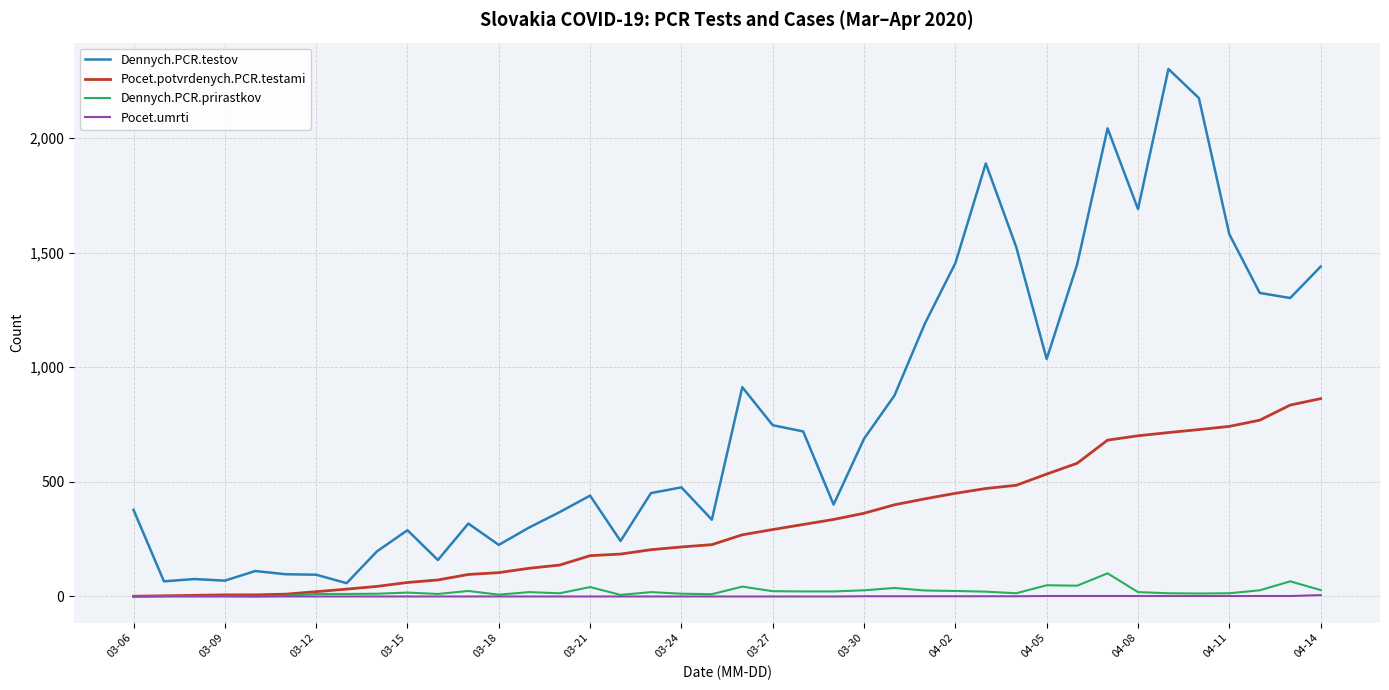

What is the minimum value for Dennych.PCR.testov?

58